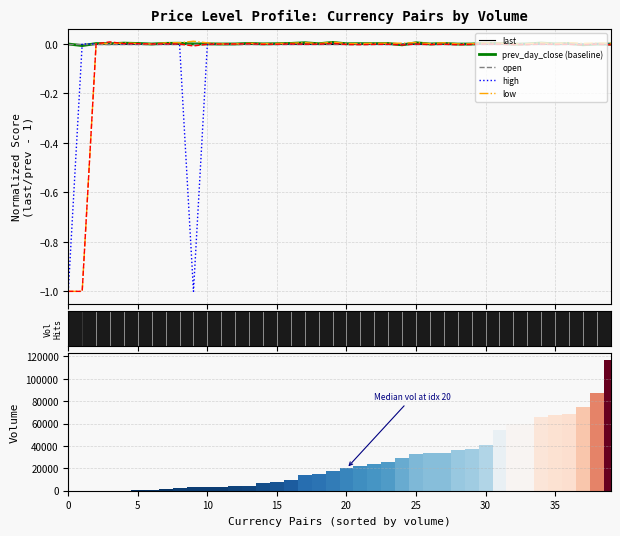

How many data points does each series have?

40